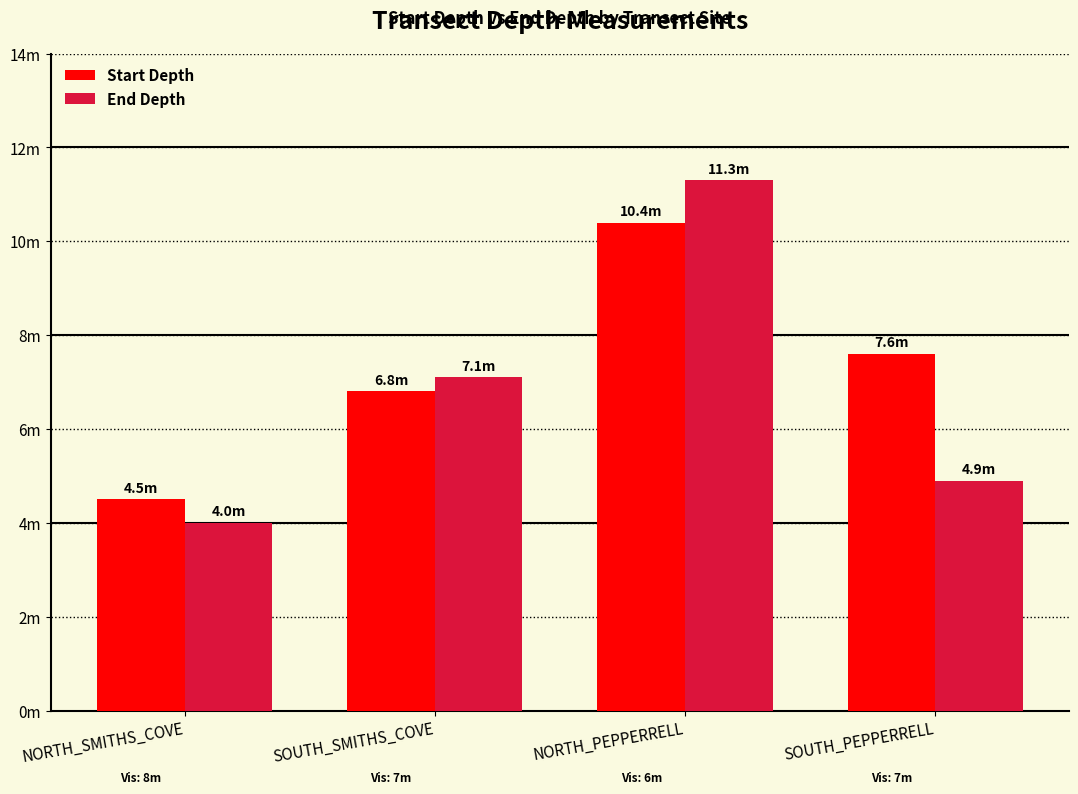

List the series in order of their peak value, highest first.

End Depth, Start Depth